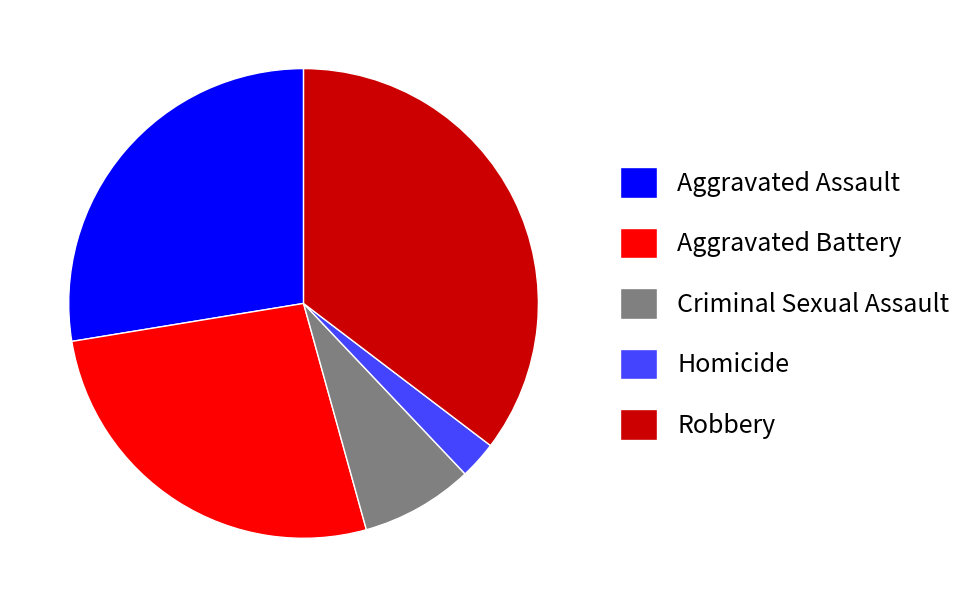

Is the sum of Robbery and Aggravated Assault greater than half?

Yes